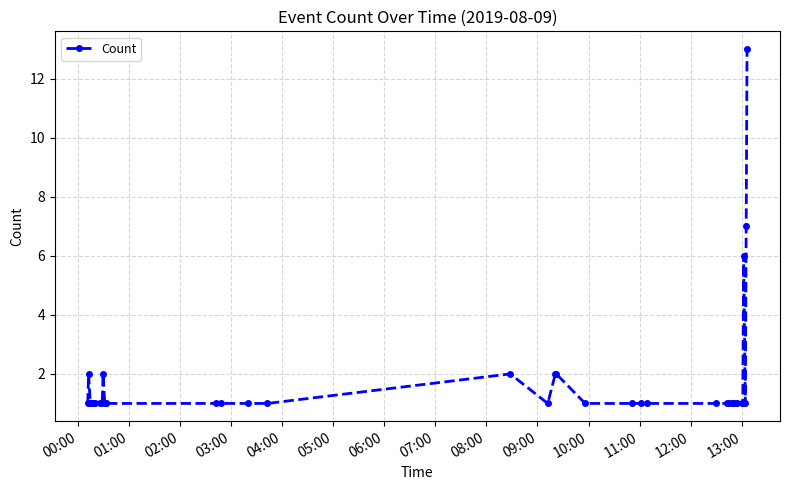

Reading right to left, transcribe all the data shown in this chart.

13	7	1	6	1	1	1	1	1	1	1	1	1	1	1	1	1	1	2	2	1	2	1	1	1	1	1	1	1	2	1	1	1	1	1	1	1	1	2	1